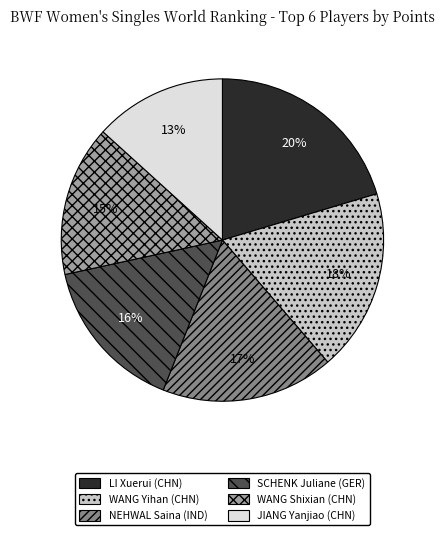

Does JIANG Yanjiao (CHN) account for over 50% of the chart?

No